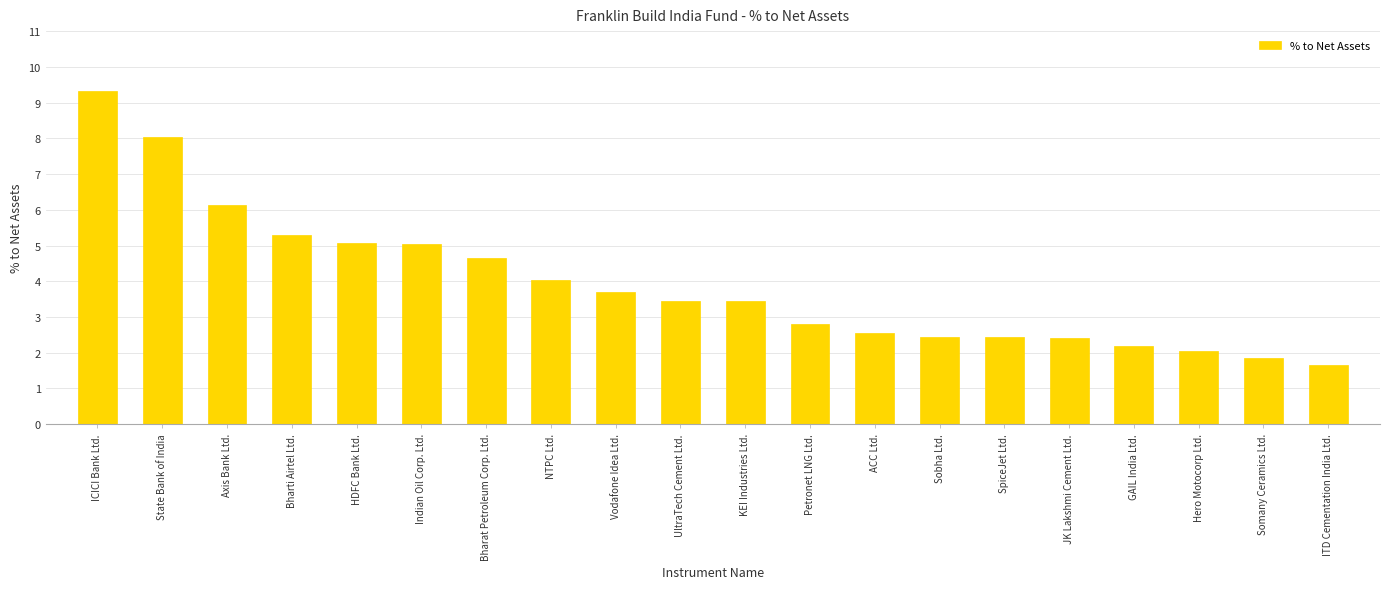

The value at Hero Motocorp Ltd. is 0.5. True or false?

False